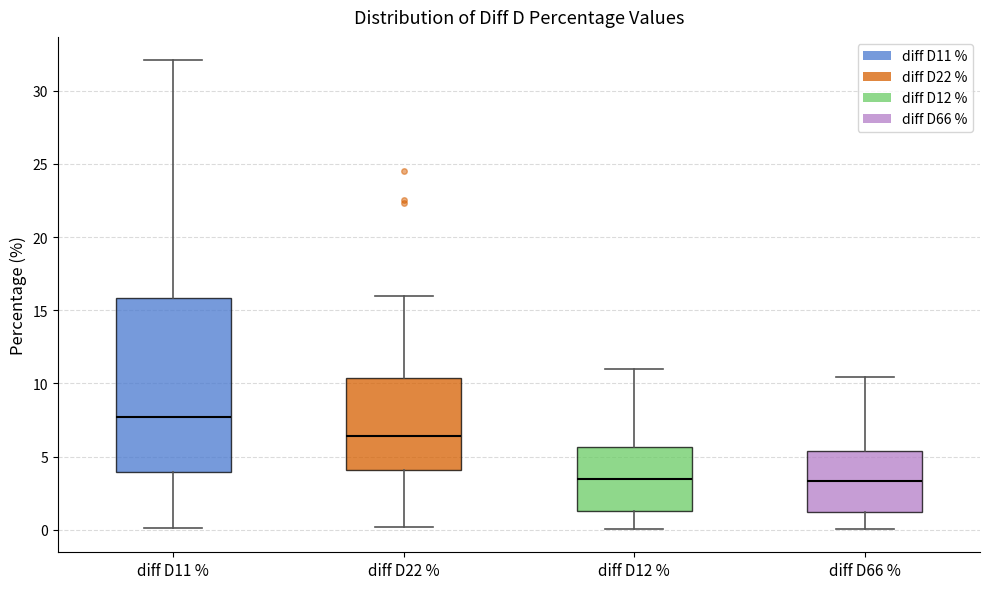

Reading left to right, read every box against the y-axis: the position of its median line, the range the box covers, and the ends of its whiskers. The values are not printed on the chart, so give them approximately, as read against the axis.

diff D11 %: median 7.5, box 4.0 to 16.0, whiskers 0.0 to 32.0
diff D22 %: median 6.5, box 4.0 to 10.5, whiskers 0.0 to 16.0
diff D12 %: median 3.5, box 1.5 to 5.5, whiskers 0.0 to 11.0
diff D66 %: median 3.5, box 1.0 to 5.5, whiskers 0.0 to 10.5